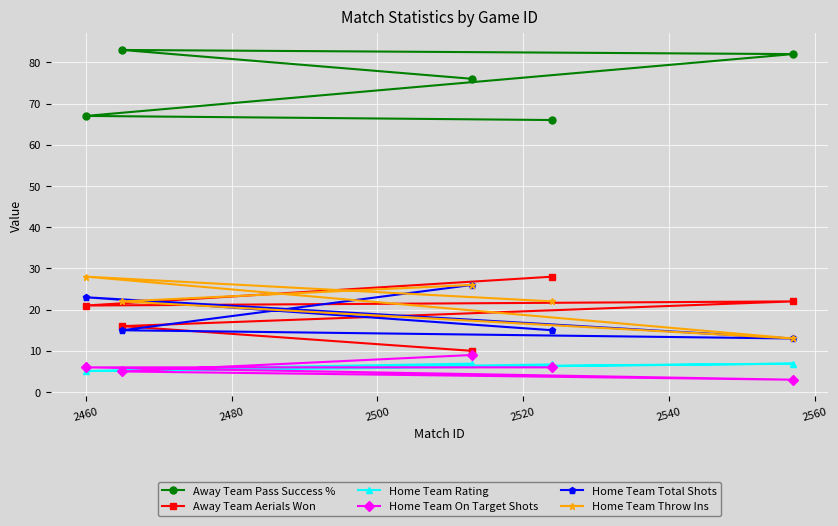

Which series has the widest spread of values?

Away Team Aerials Won